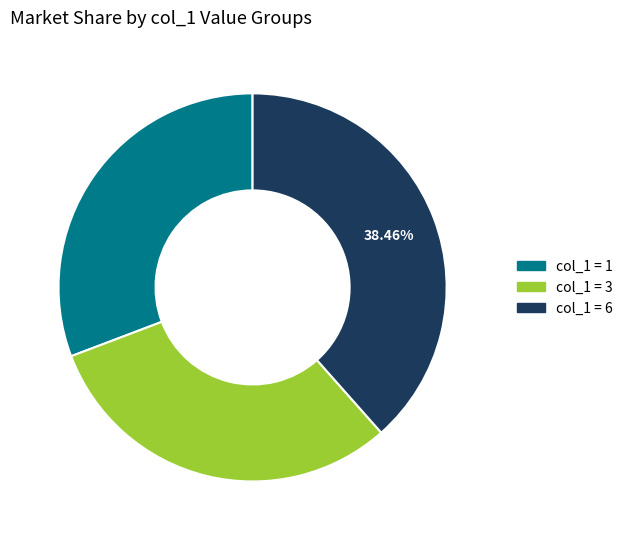

Is there any slice that represents more than half of the pie?

No